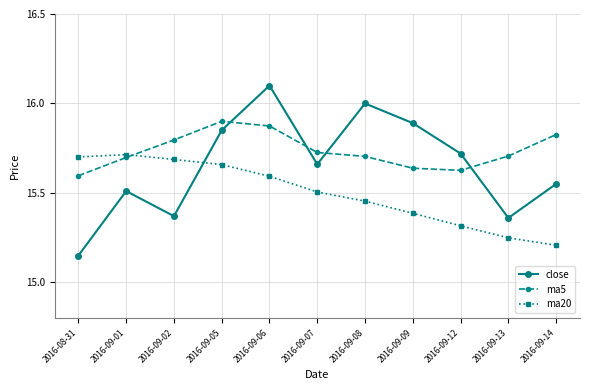

Which series has the largest range (max minus min)?

close